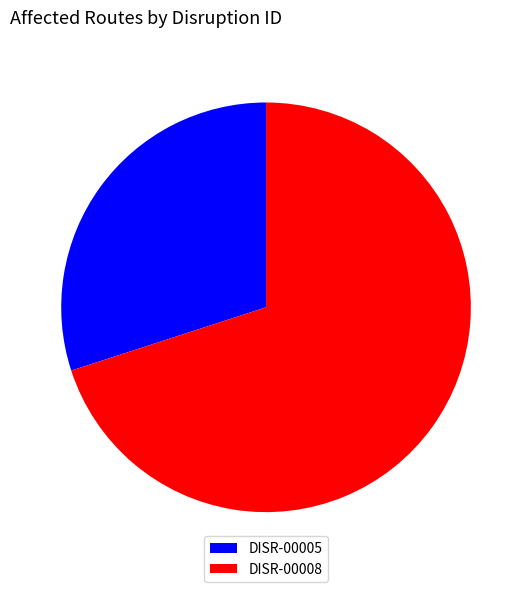

Which slice is the smallest?

DISR-00005